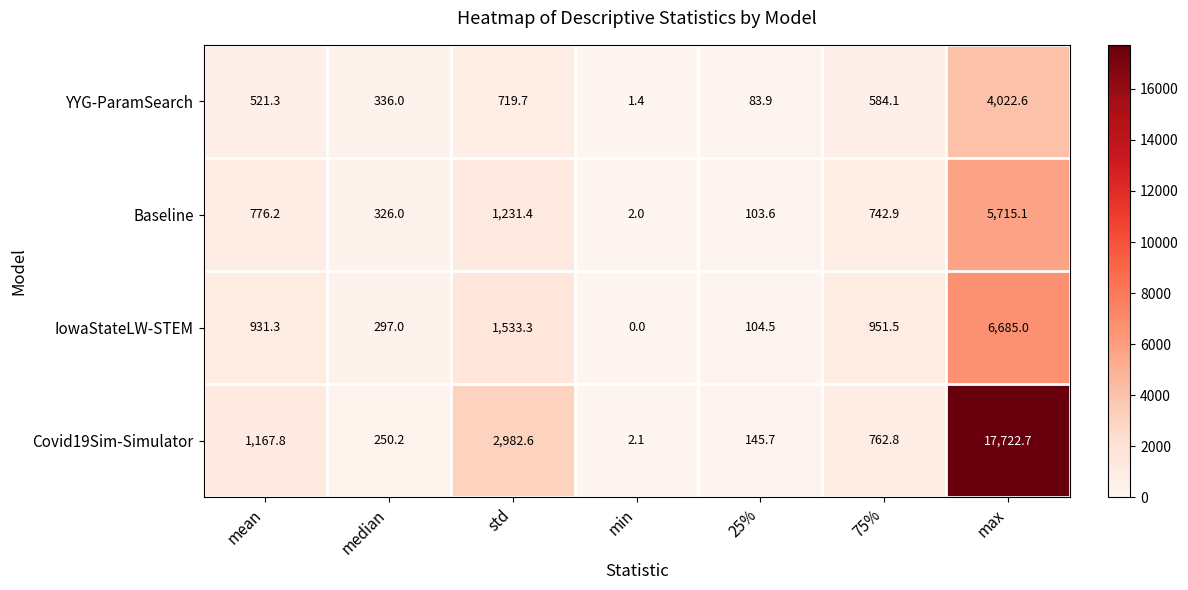

At how many categories does at least one series exceed 2313?

2